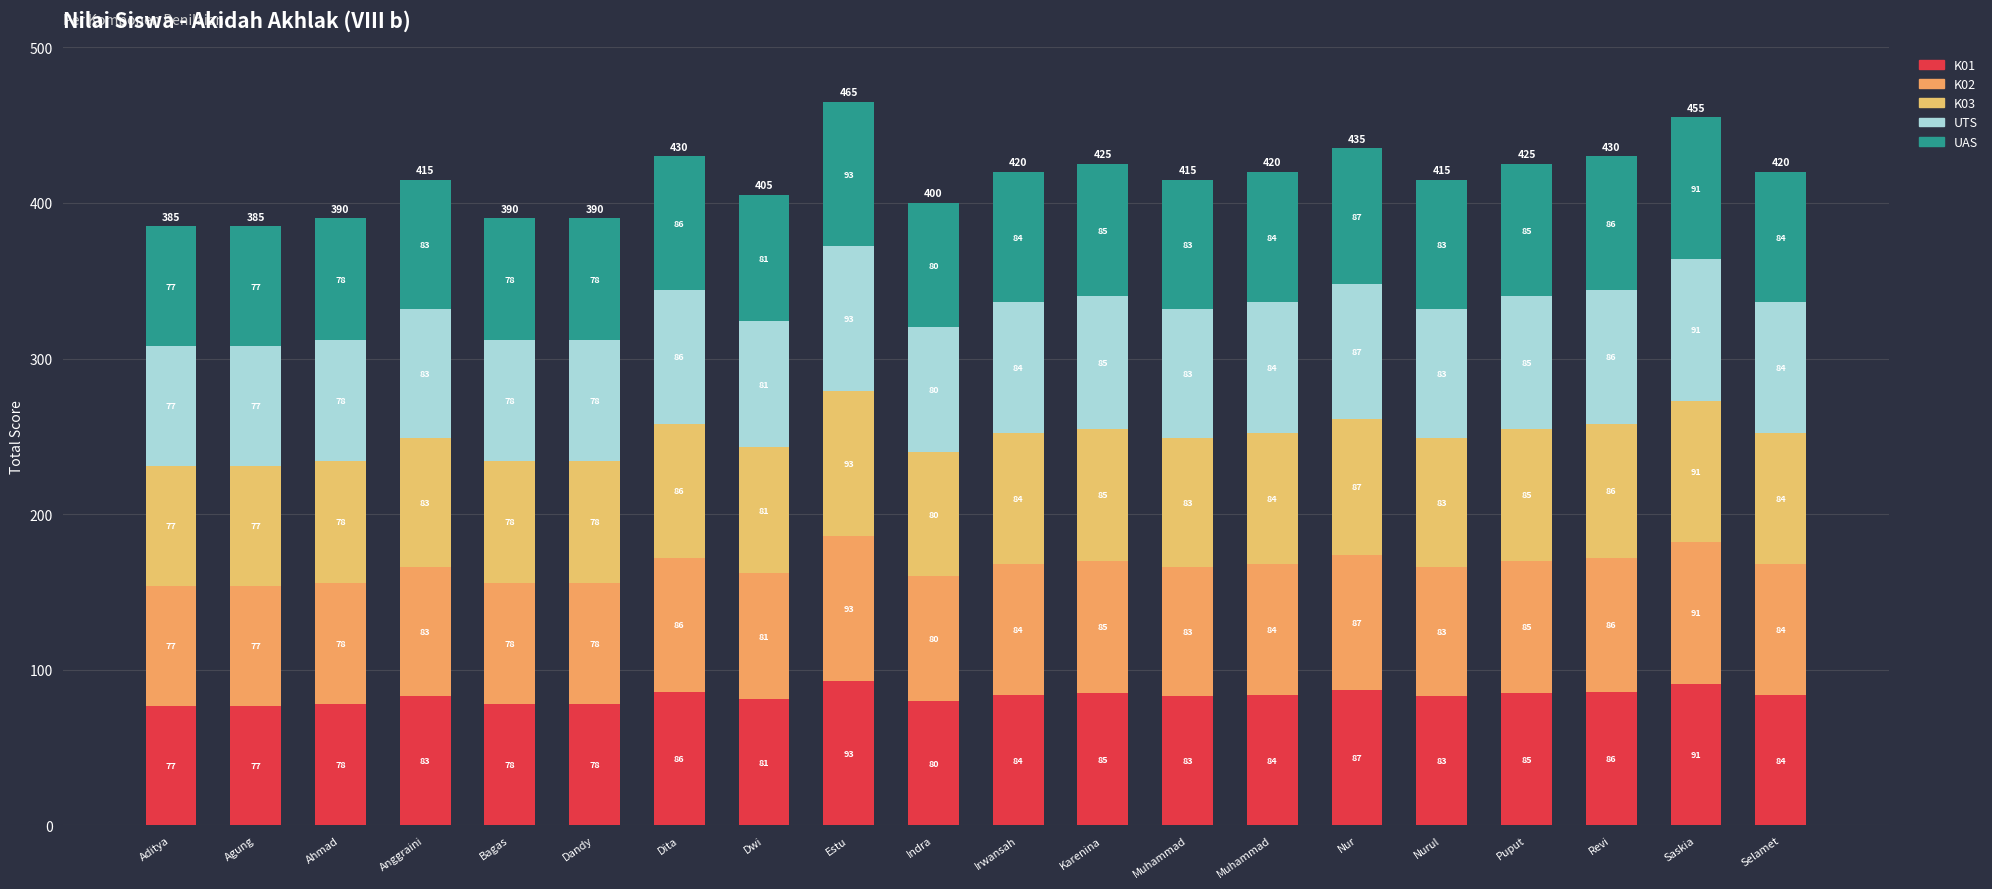

Count the number of data series in this chart.

5